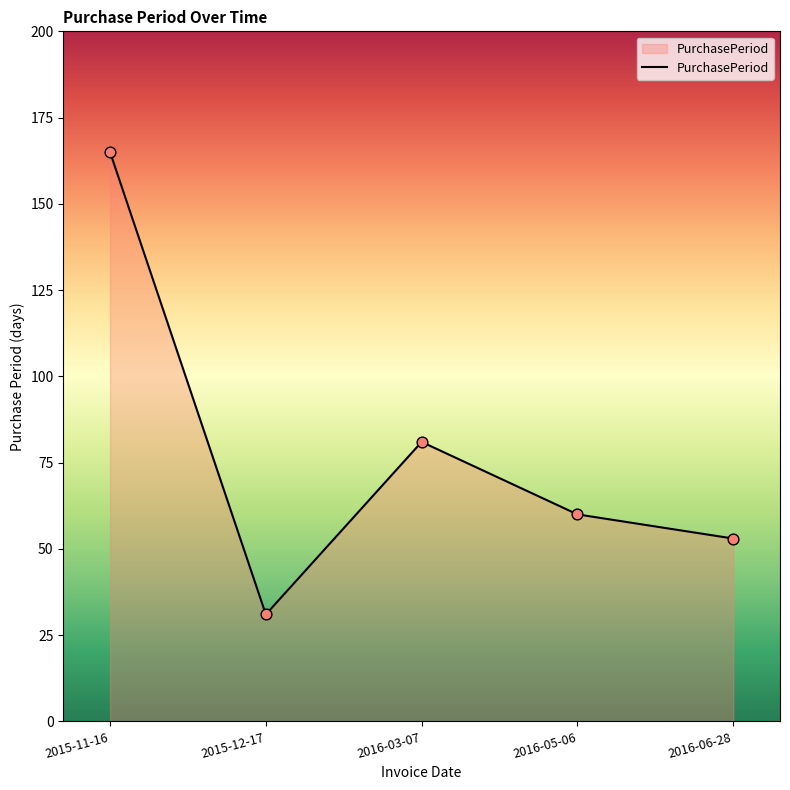

Between 2016-03-07 and 2016-05-06, which is larger?

2016-03-07